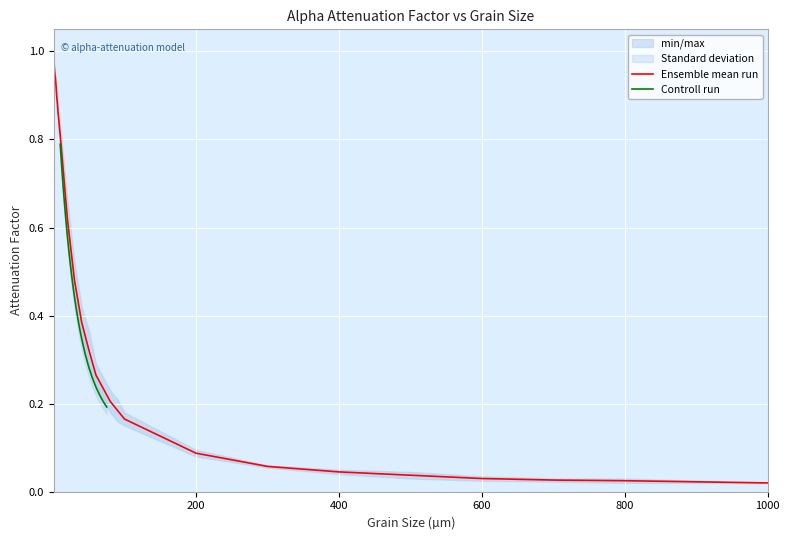

Does the chart display data point markers on the line(s)?

No